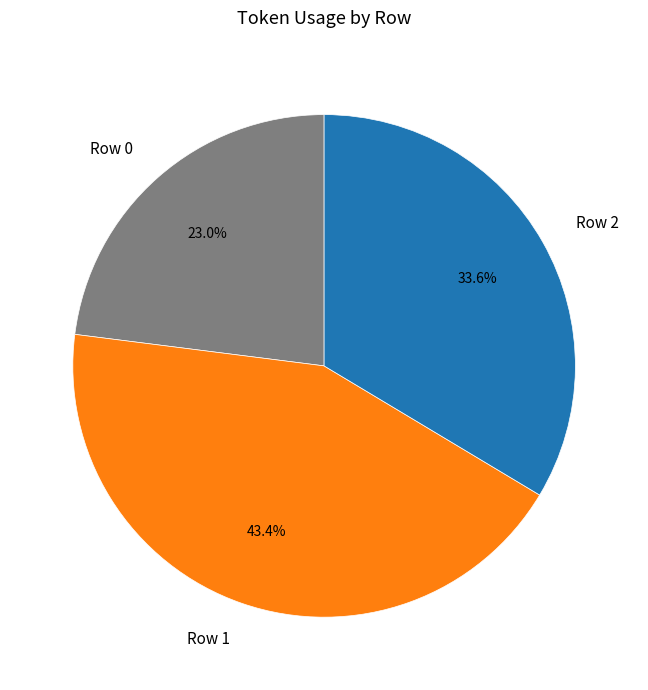

Does any single category account for the majority?

No